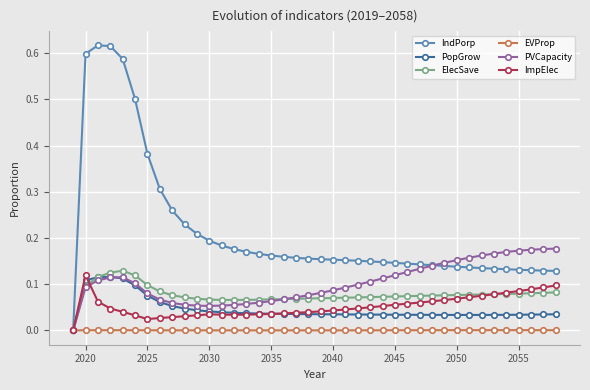

Which series has the largest range (max minus min)?

IndPorp